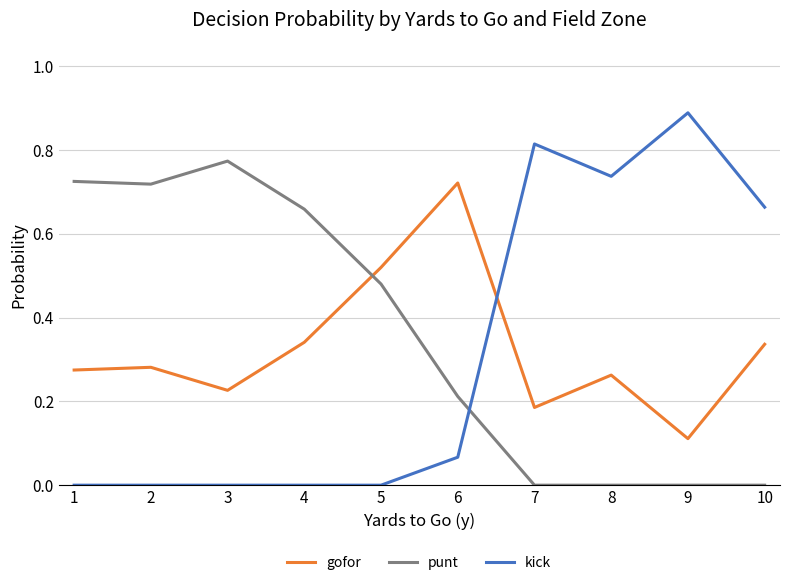

Which series has the widest spread of values?

kick